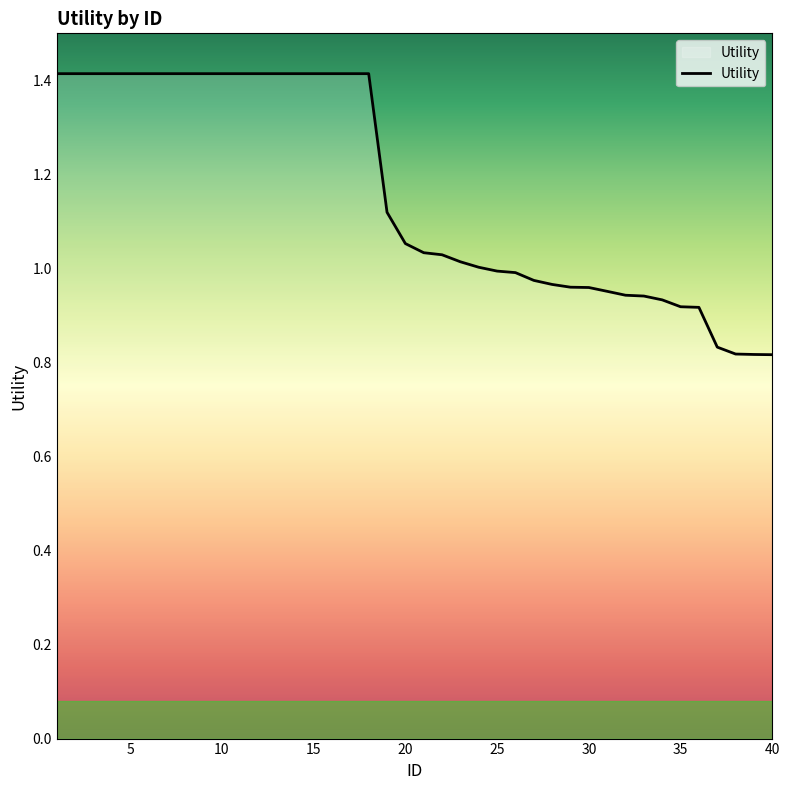

Does the chart display data point markers on the line(s)?

No